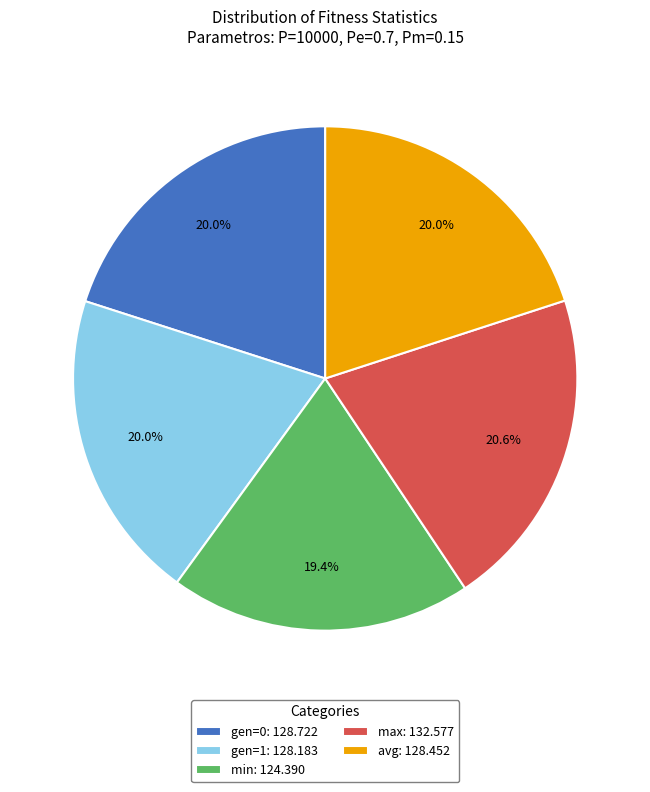

To the nearest percent, what is the difference between the min and gen=1 slice percentages?

1%